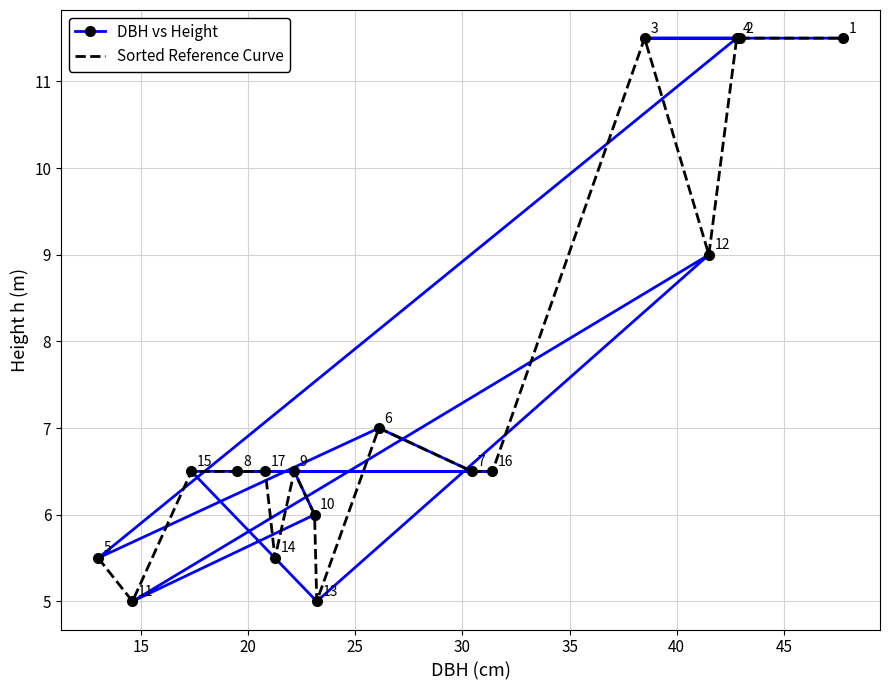

How many interior local peaks does the DBH vs Height series have?

2